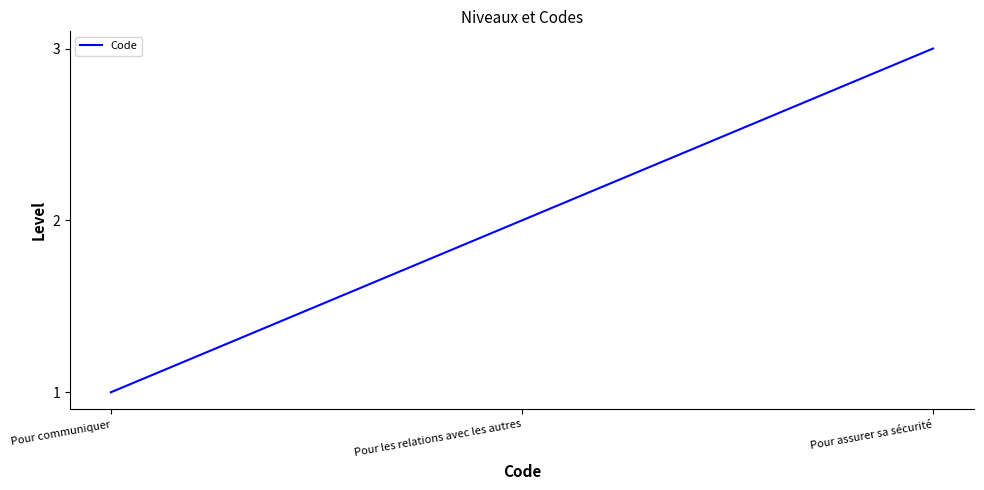

Where is the data nearest to the value 2?

Pour les relations avec les autres